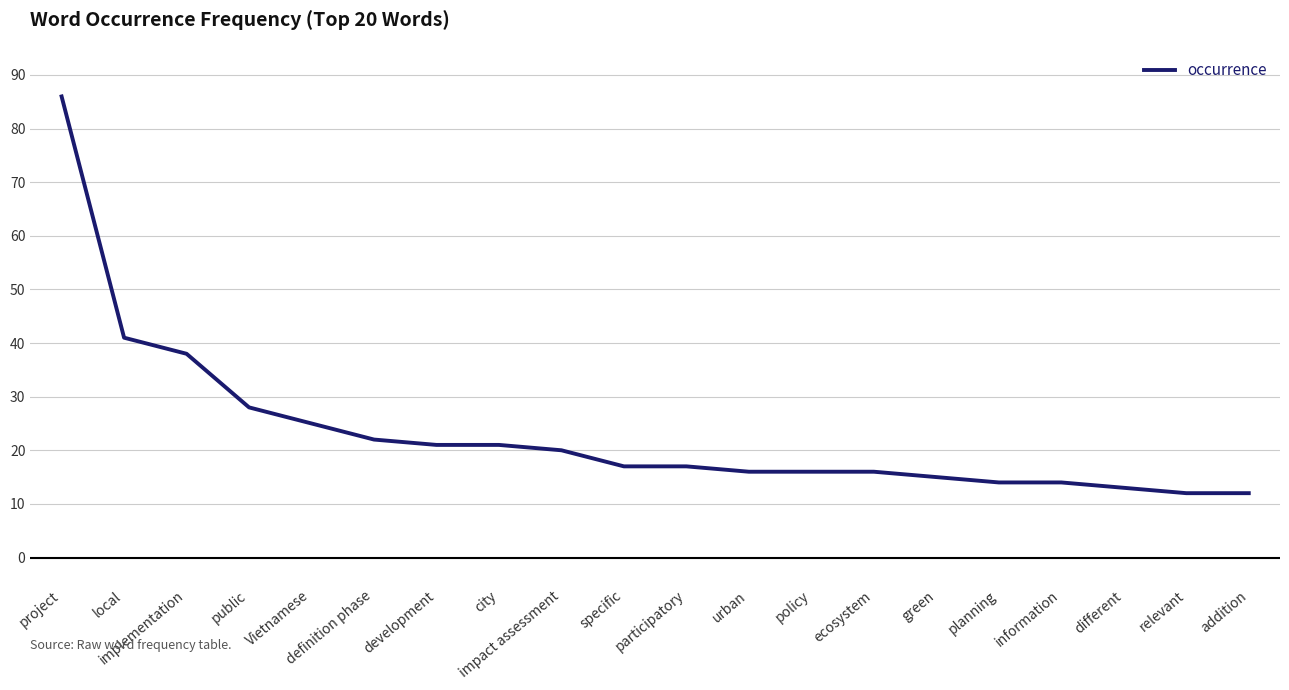

Reading left to right, extract all data points from this chart.

project=86	local=41	implementation=38	public=28	Vietnamese=25	definition phase=22	development=21	city=21	impact assessment=20	specific=17	participatory=17	urban=16	policy=16	ecosystem=16	green=15	planning=14	information=14	different=13	relevant=12	addition=12